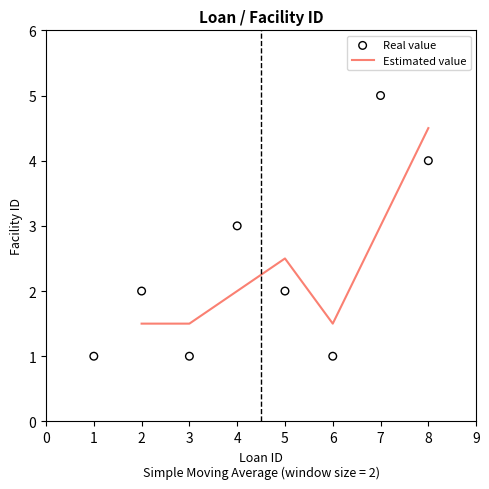

What is the ratio of the value at 4 to the value at 8?

0.8